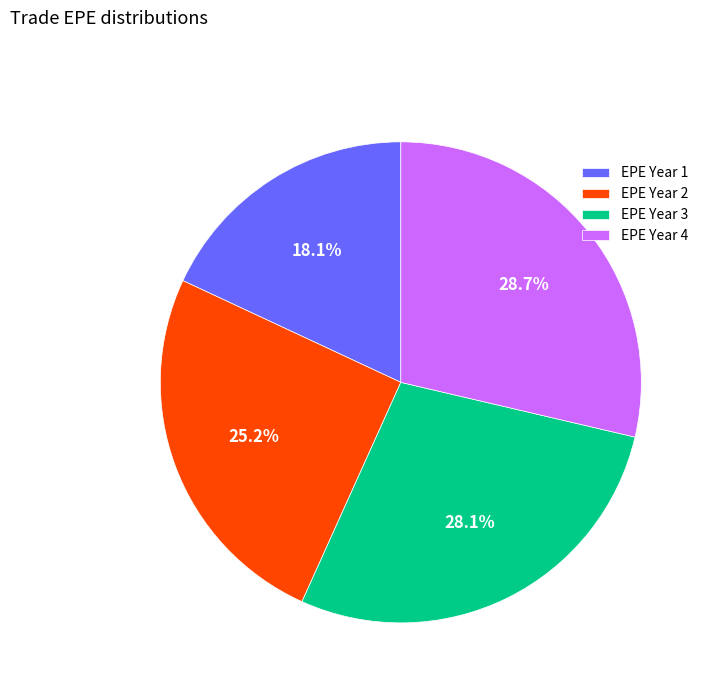

How many slices are in this pie chart?

4